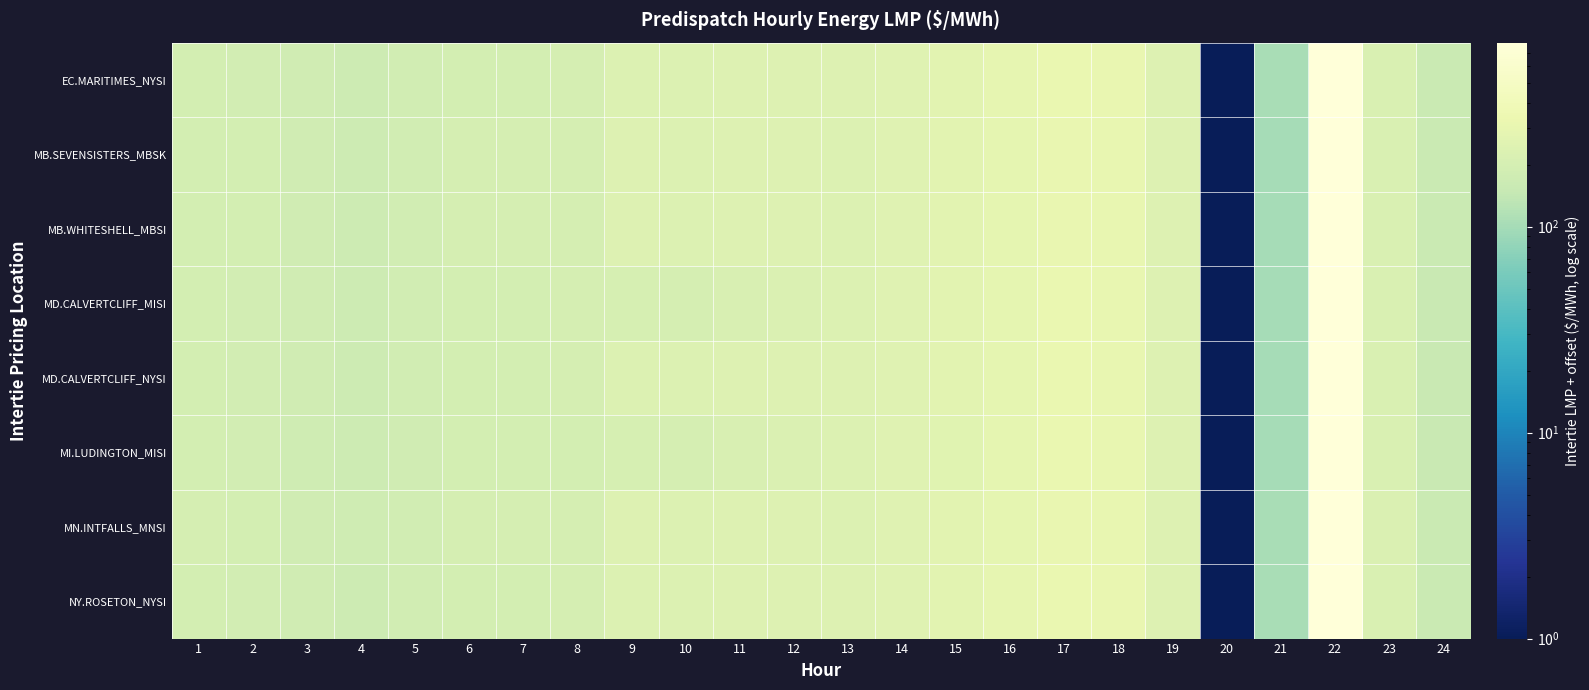

Which has a higher value, 21 or 13?

13